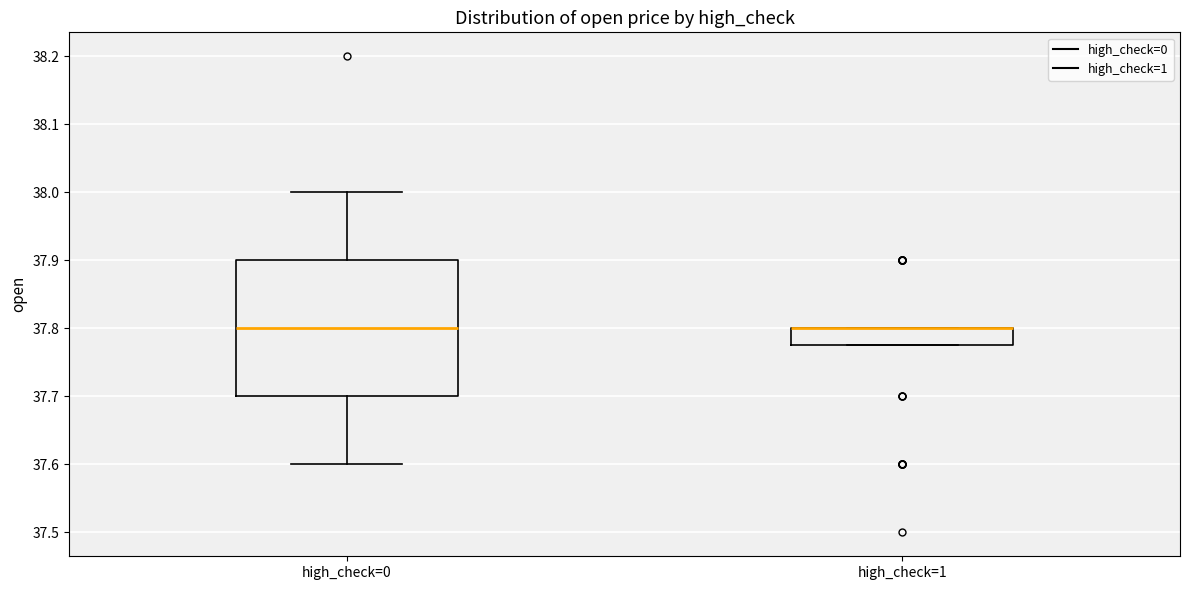

Reading left to right, transcribe this box plot: for each box, give where its median line is, the range the box spans, and where its two whiskers end, as read against the y-axis. The values are not printed on the chart, so give them approximately, as read against the axis.

high_check=0: median 37.80, box 37.70 to 37.90, whiskers 37.60 to 38.00
high_check=1: median 37.80 (drawn on the box's upper edge), box 37.78 to 37.80, whiskers 37.78 to 37.80